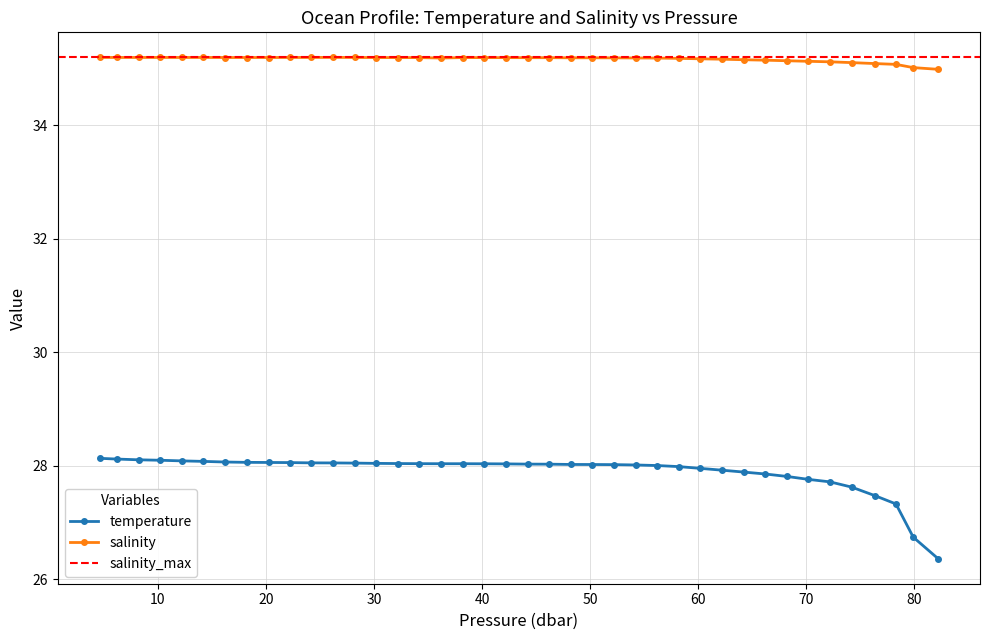

List the labels in order of temperature value, largest first.

4.61, 6.21, 8.21, 10.21, 12.21, 14.21, 16.209999, 18.209999, 20.309999, 22.209999, 24.209999, 26.209999, 28.209999, 30.209999, 32.209999, 34.209999, 36.209999, 38.209999, 40.209999, 42.209999, 44.209999, 46.209999, 48.209999, 50.209999, 52.209999, 54.209999, 56.209999, 58.209999, 60.209999, 62.209999, 64.209999, 66.209999, 68.209999, 70.209999, 72.209999, 74.209999, 76.409996, 78.309998, 79.909996, 82.209999